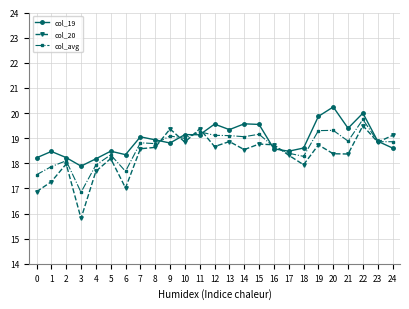

At which category does col_20 reach its first local peak?

2